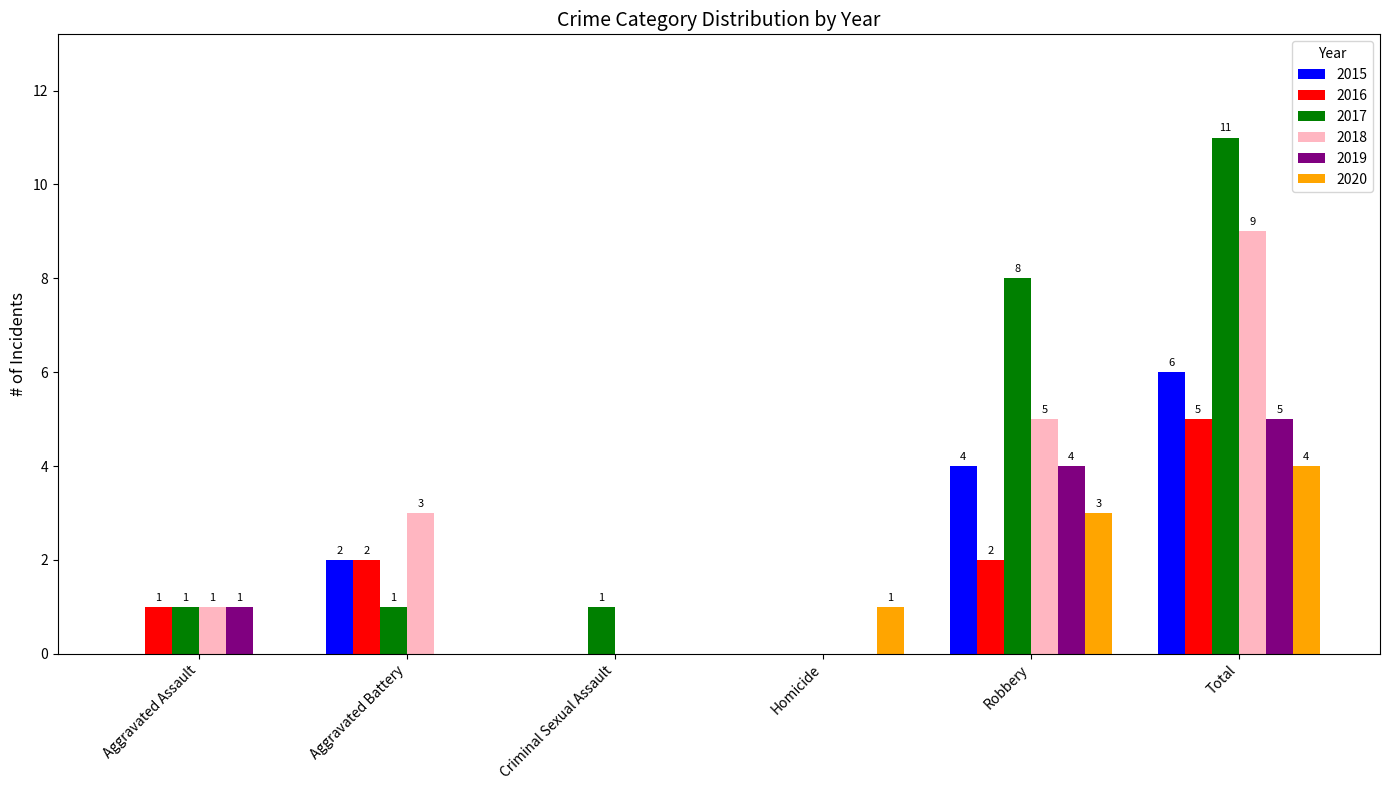

What is the maximum value shown in the chart?

11